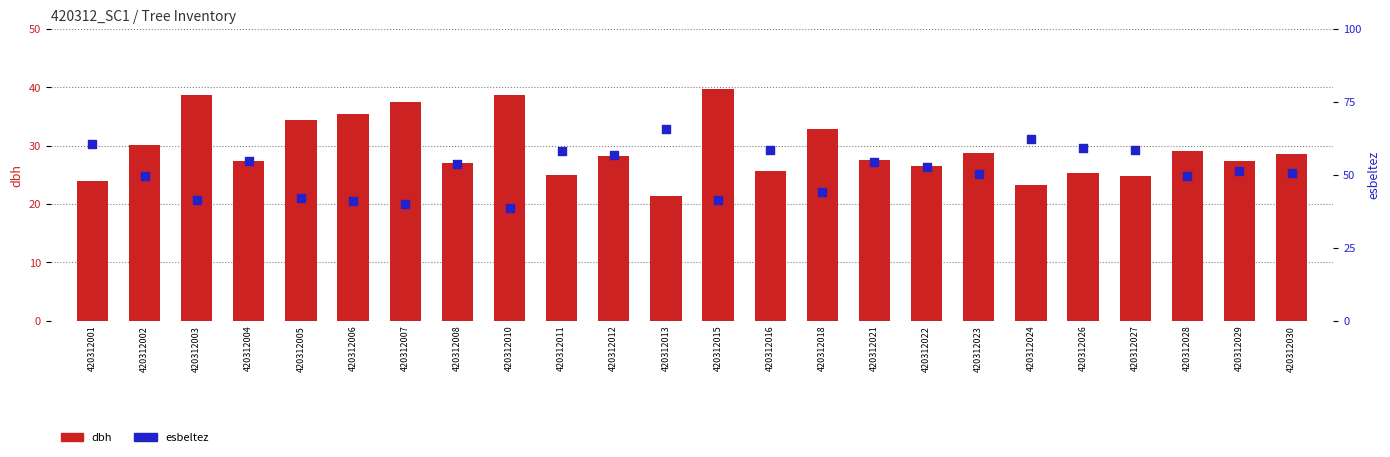

Is the value of esbeltez at 420312007 greater than the value of dbh at 420312028?

Yes